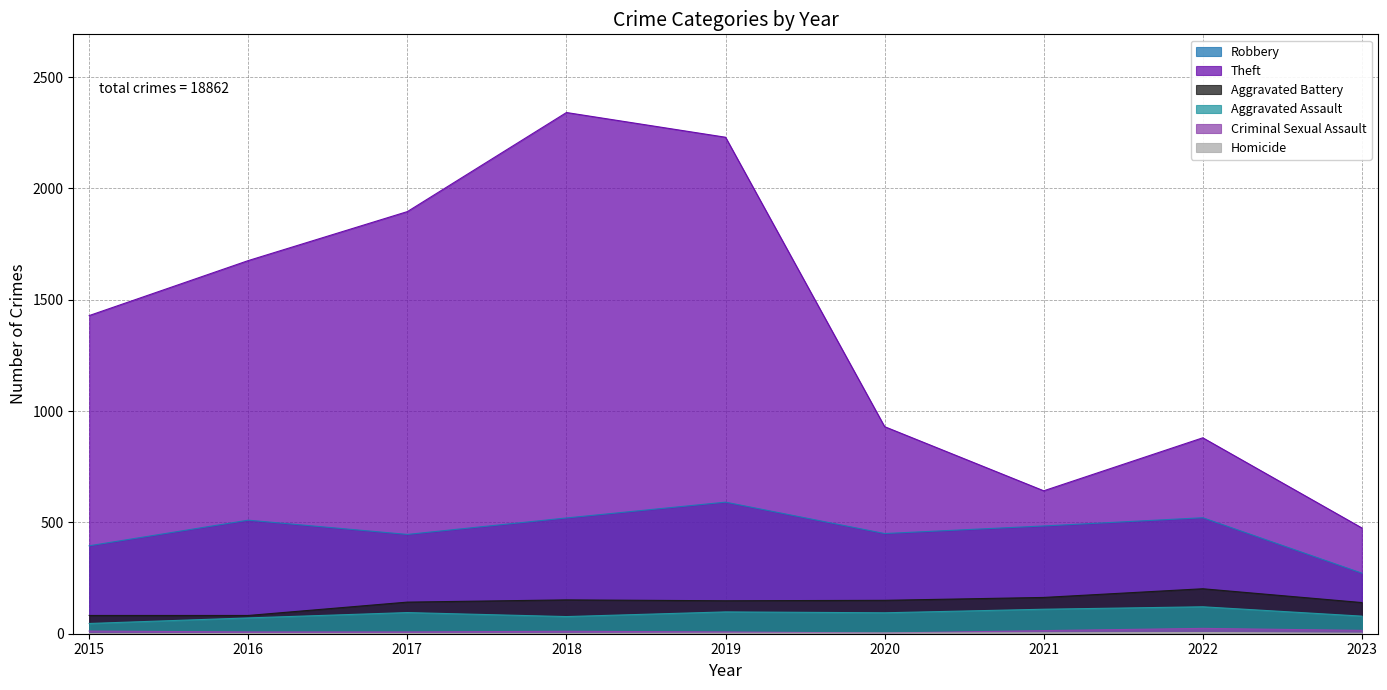

Where is Theft nearest to the value 1408?

2015